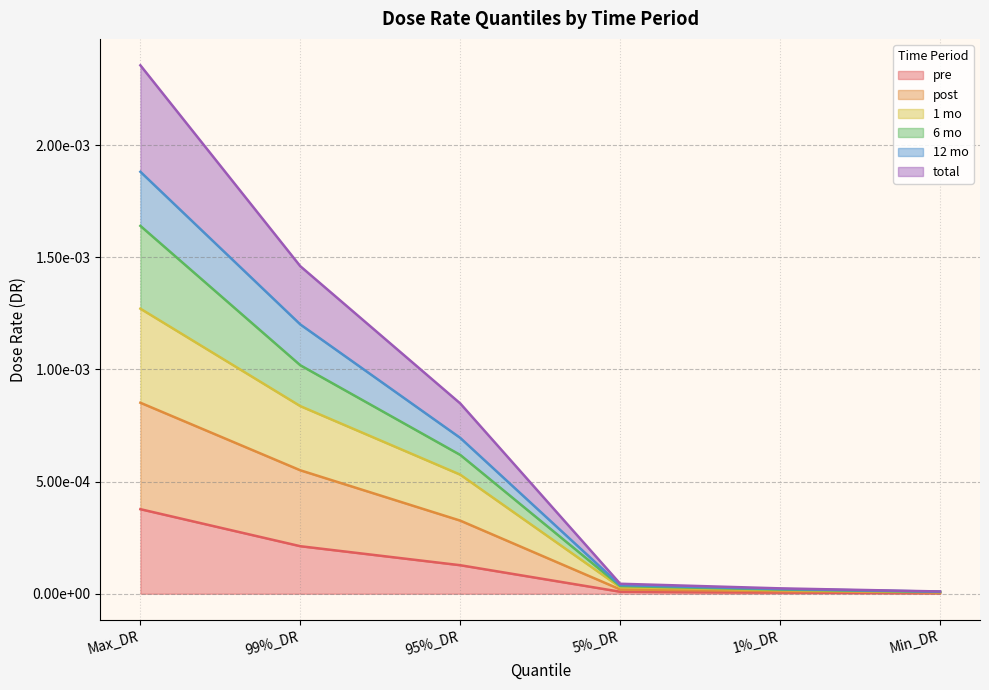

True or false: 1 mo has more than 1 points higher than both neighbors.

False